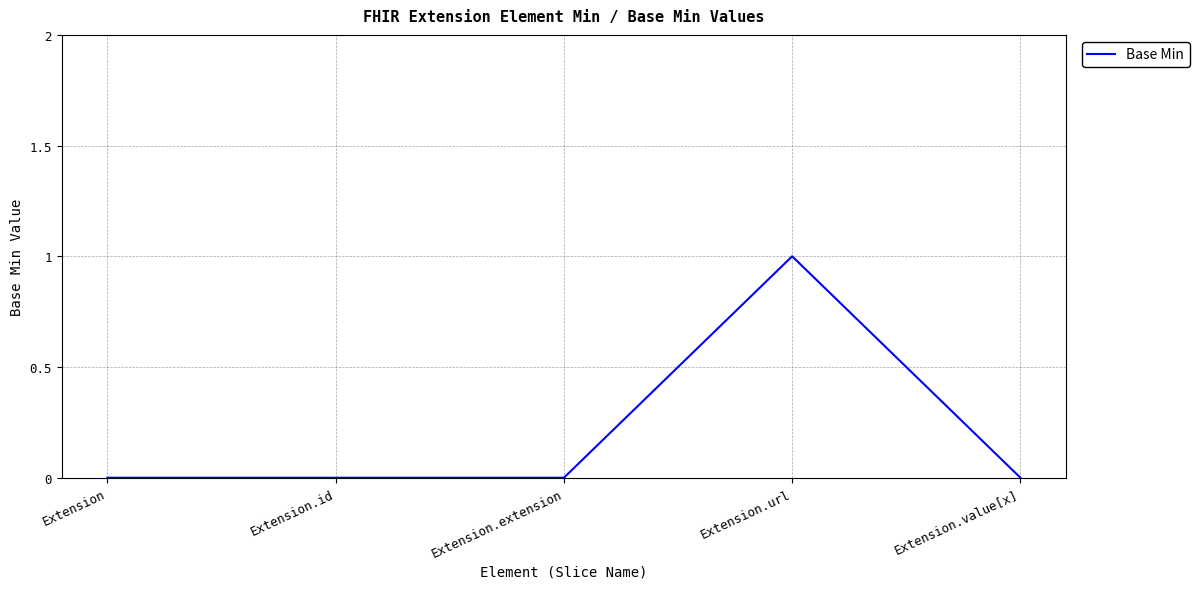

The chart shows a value of 0 at Extension.extension. True or false?

True